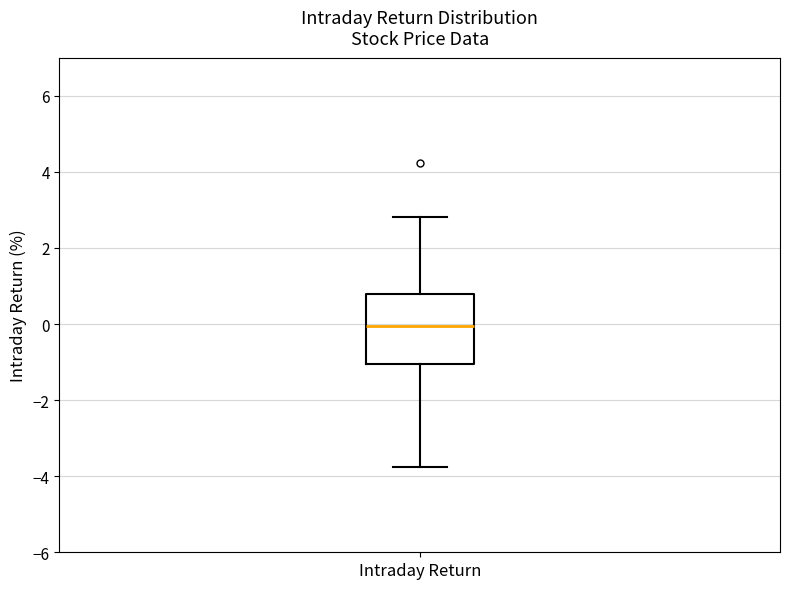

Read this box plot against the y-axis: the position of the median line, the range covered by the box, and the ends of both whiskers. The values are not printed on the chart, so give them approximately, as read against the axis.

median 0.0, box -1.0 to 0.8, whiskers -3.8 to 2.8